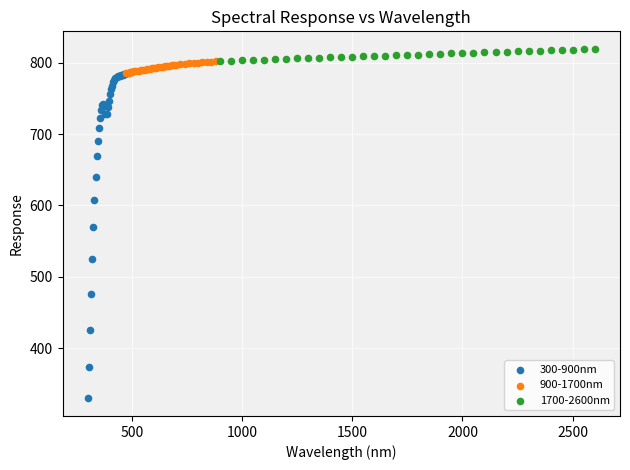

What are all the series names shown in the legend?

300-900nm, 900-1700nm, 1700-2600nm